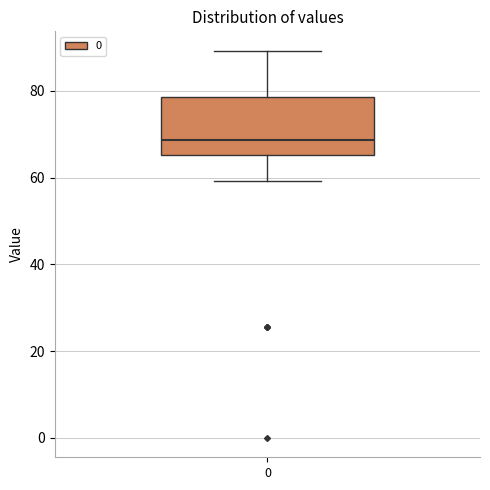

Where is the upper edge of the box at x = 0 on the y-axis? The values are not printed on the chart, so give them approximately, as read against the axis.

78